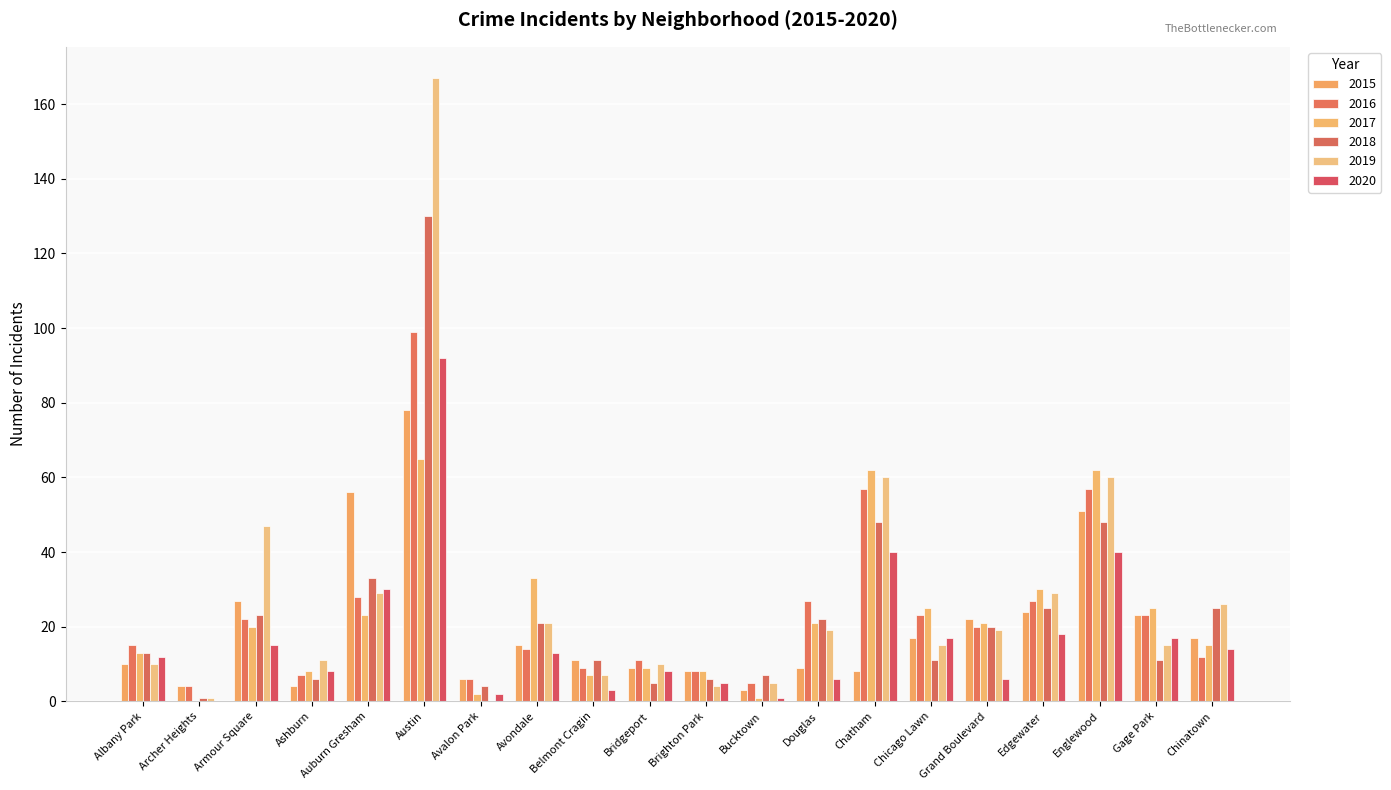

What is the spread (max minus min) of values at Edgewater?

12